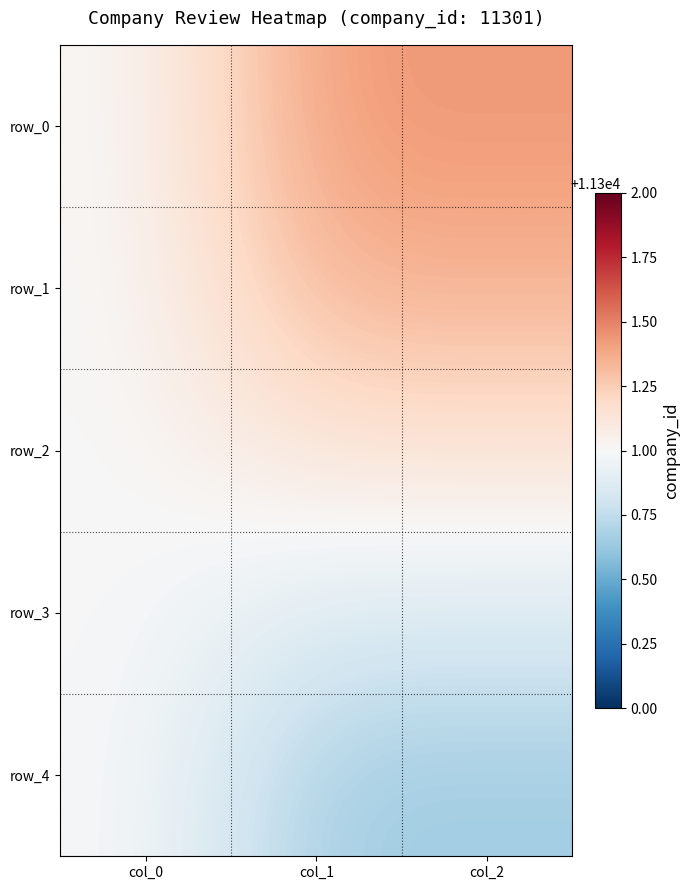

What is the lowest value of the row_4 series?

11300.6